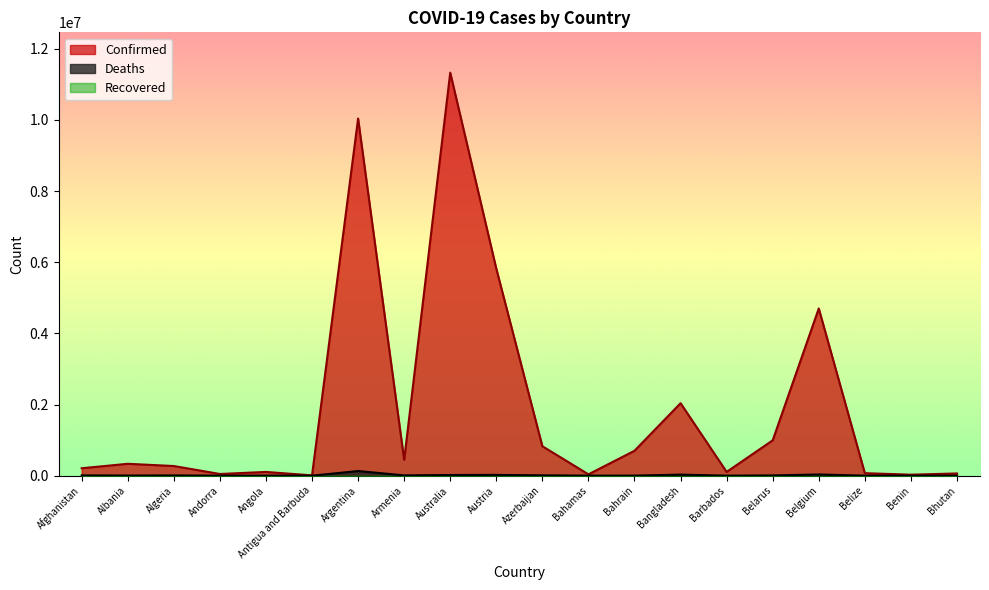

Which category has the highest value in the Confirmed series?

Australia